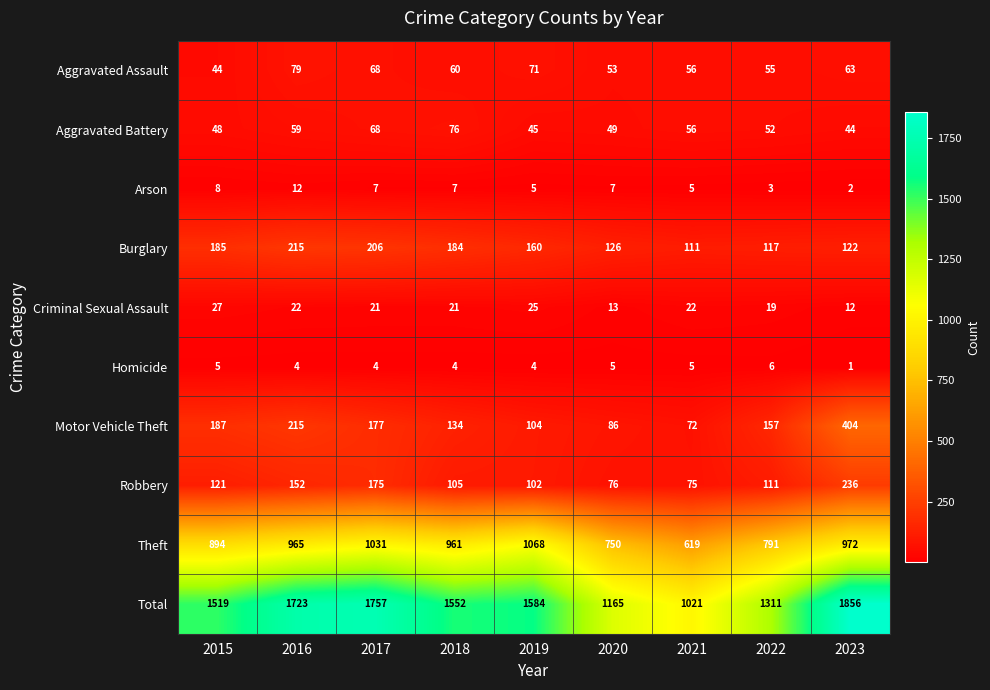

Which label corresponds to the largest value in the chart?

2023